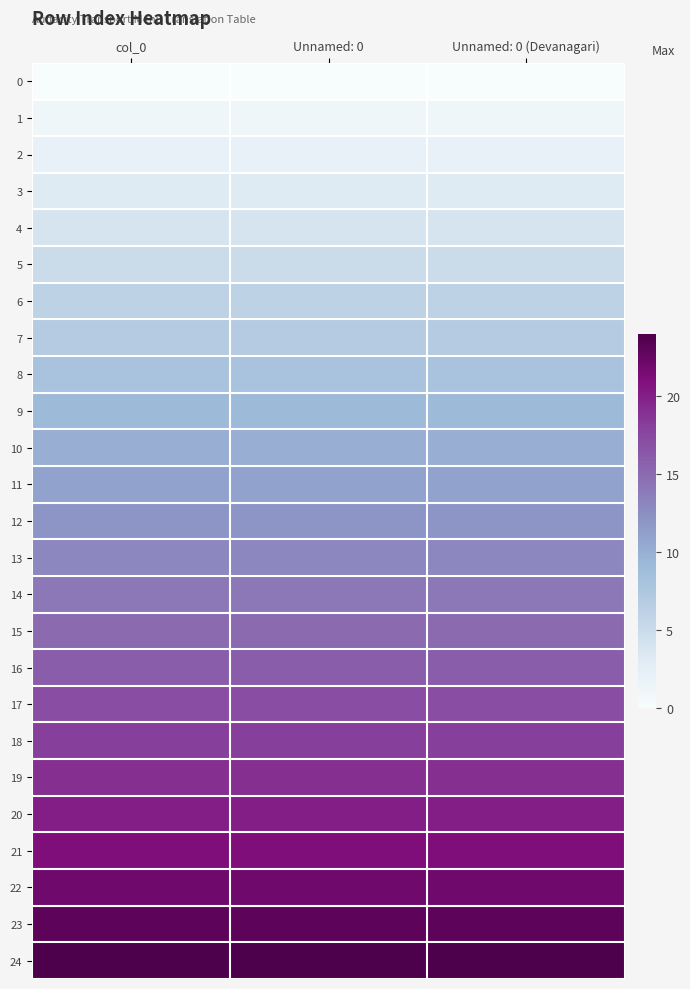

Rank the series at Unnamed: 0 from highest to lowest value.

24, 23, 22, 21, 20, 19, 18, 17, 16, 15, 14, 13, 12, 11, 10, 9, 8, 7, 6, 5, 4, 3, 2, 1, 0